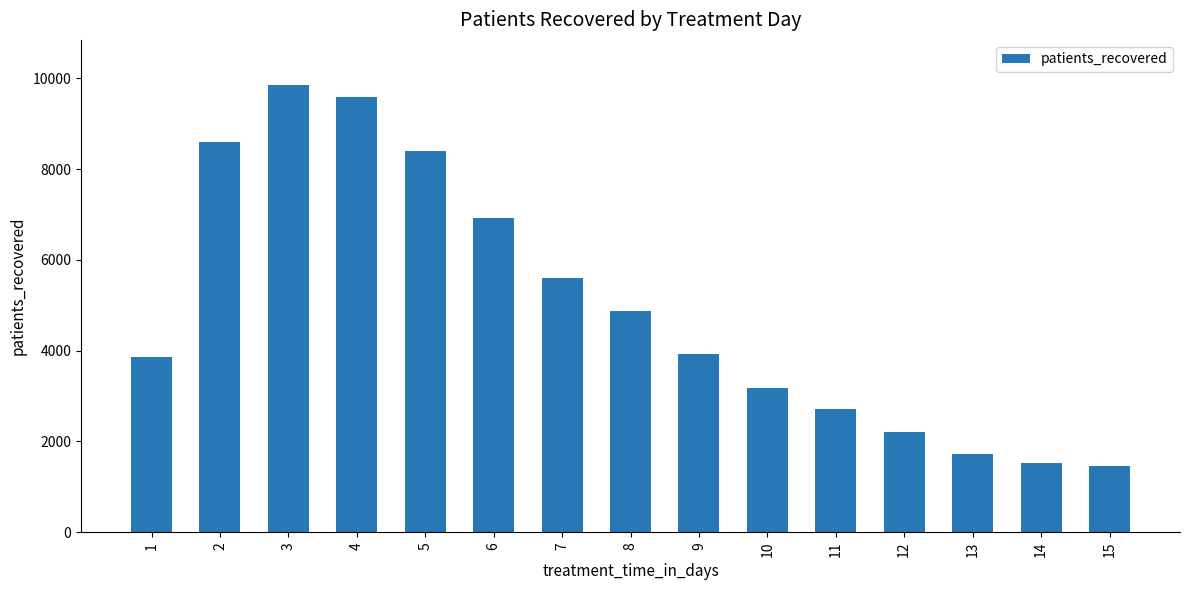

Which has a higher value, 15 or 10?

10